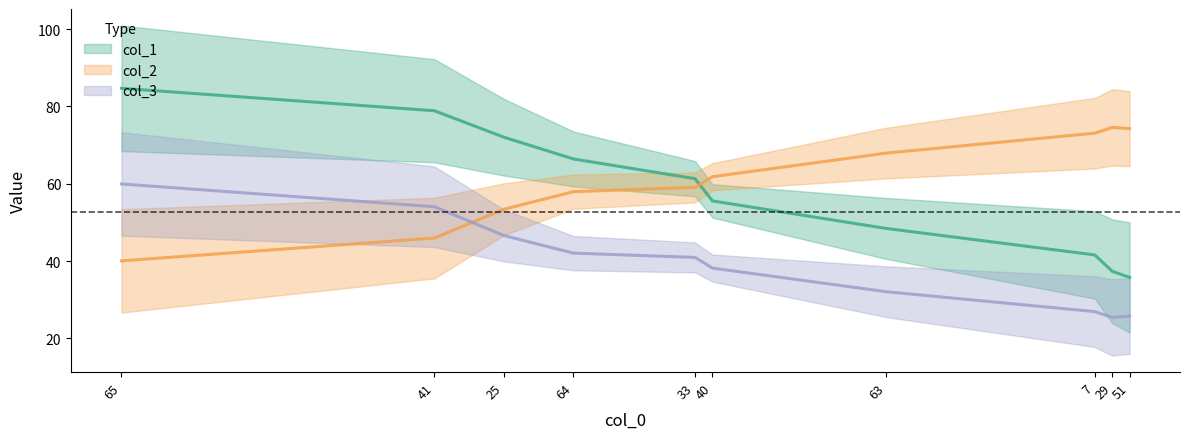

What is the average value of the col_1 series?

58